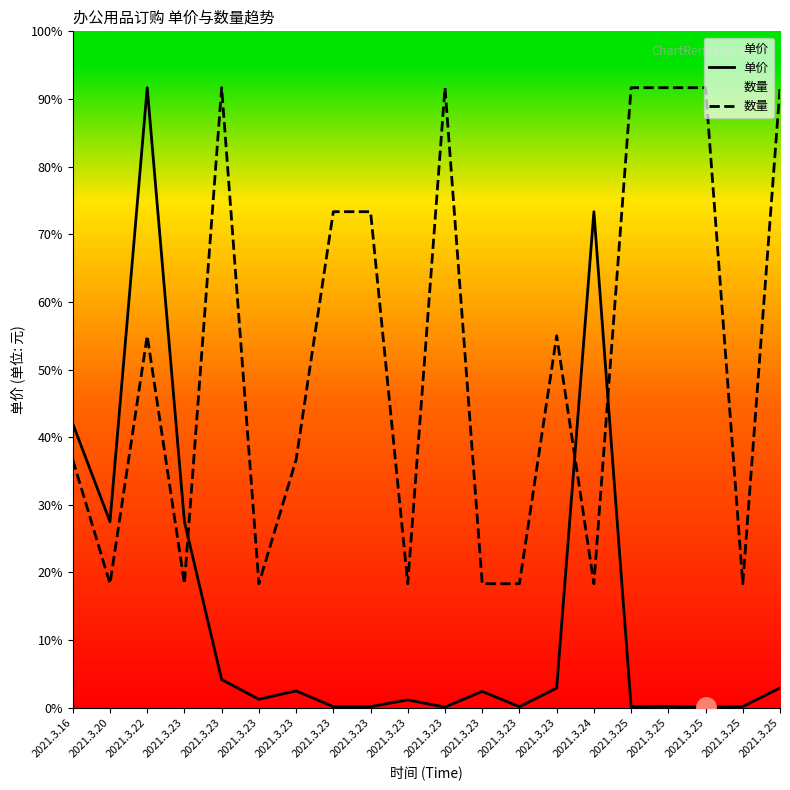

Reading left to right, list all the values displayed in this chart.

单价: 2021.3.16=504.0	2021.3.20=330.0	2021.3.22=1100.0	2021.3.23=330.0	2021.3.23=50.0	2021.3.23=15.0	2021.3.23=29.9	2021.3.23=2.0	2021.3.23=2.0	2021.3.23=13.9	2021.3.23=1.1	2021.3.23=29.0	2021.3.23=1.8	2021.3.23=34.8	2021.3.24=880.0	2021.3.25=2.0	2021.3.25=2.5	2021.3.25=1.0	2021.3.25=2.0	2021.3.25=35.0
数量: 2021.3.16=440.0	2021.3.20=220.0	2021.3.22=660.0	2021.3.23=220.0	2021.3.23=1100.0	2021.3.23=220.0	2021.3.23=440.0	2021.3.23=880.0	2021.3.23=880.0	2021.3.23=220.0	2021.3.23=1100.0	2021.3.23=220.0	2021.3.23=220.0	2021.3.23=660.0	2021.3.24=220.0	2021.3.25=1100.0	2021.3.25=1100.0	2021.3.25=1100.0	2021.3.25=220.0	2021.3.25=1100.0